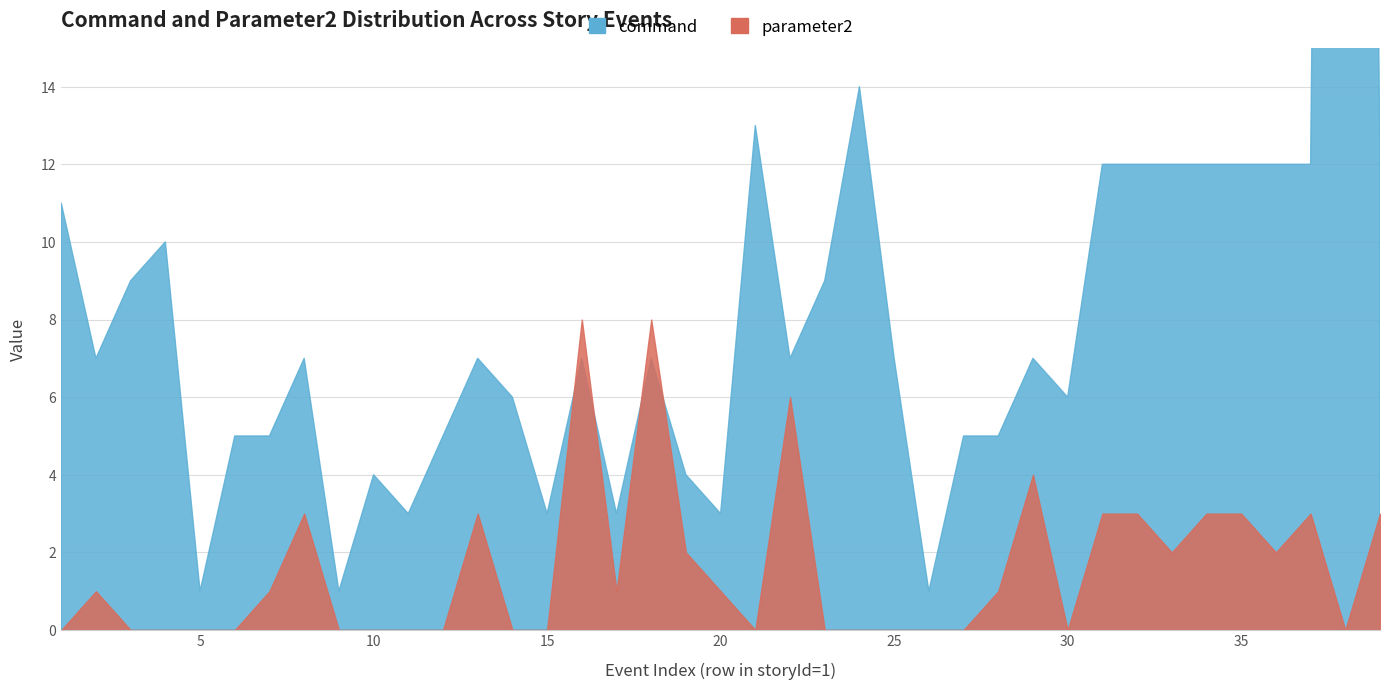

What is the greatest value displayed?

100